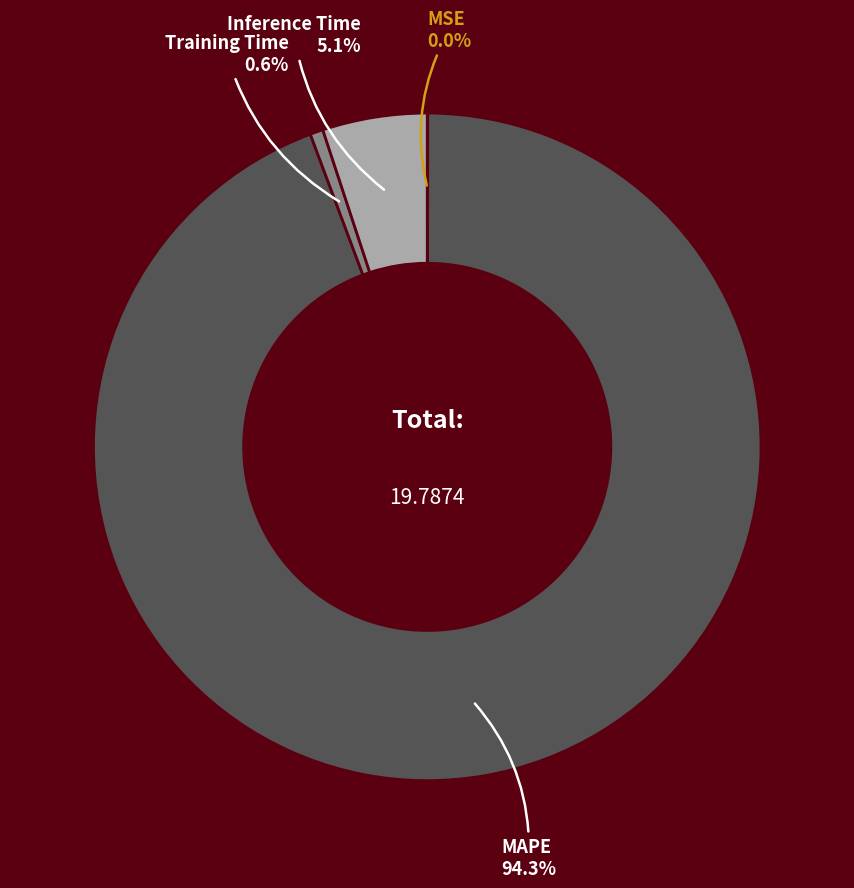

To the nearest percent, what is the difference between the largest and smallest slice percentages?

94%